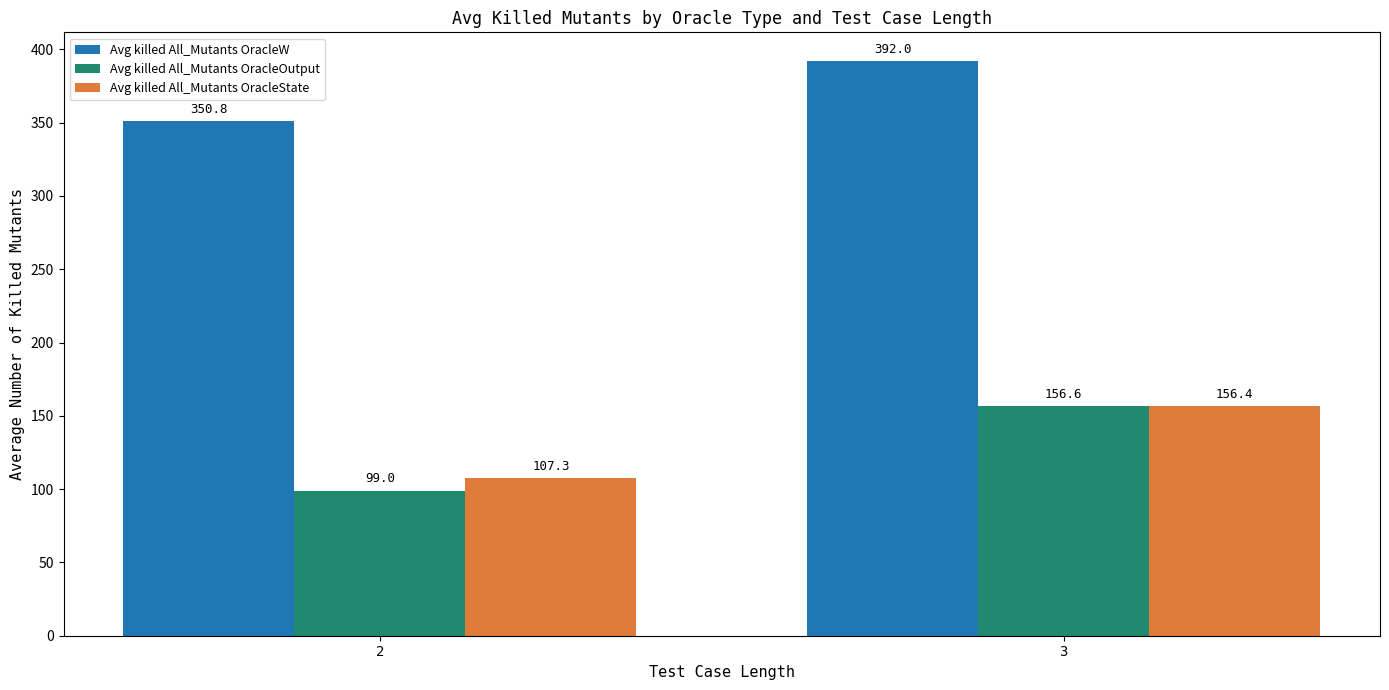

Which series changed the most between 2 and 3?

Avg killed All_Mutants OracleOutput